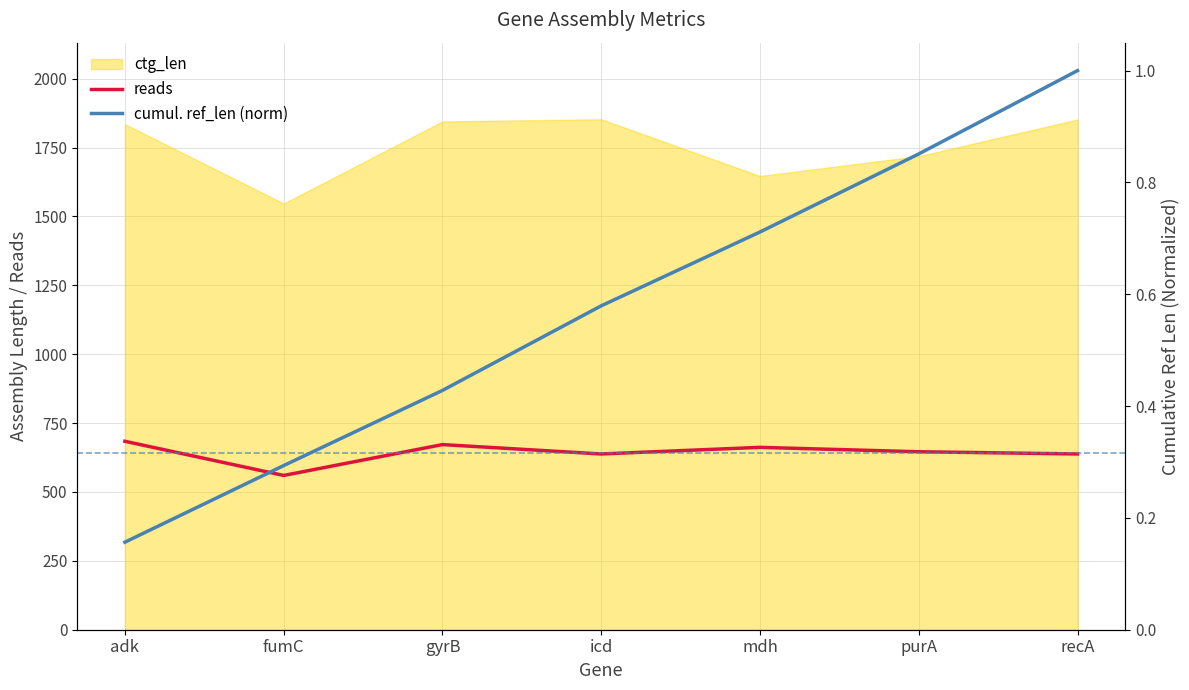

At which category does the chart reach its minimum across all series?

adk